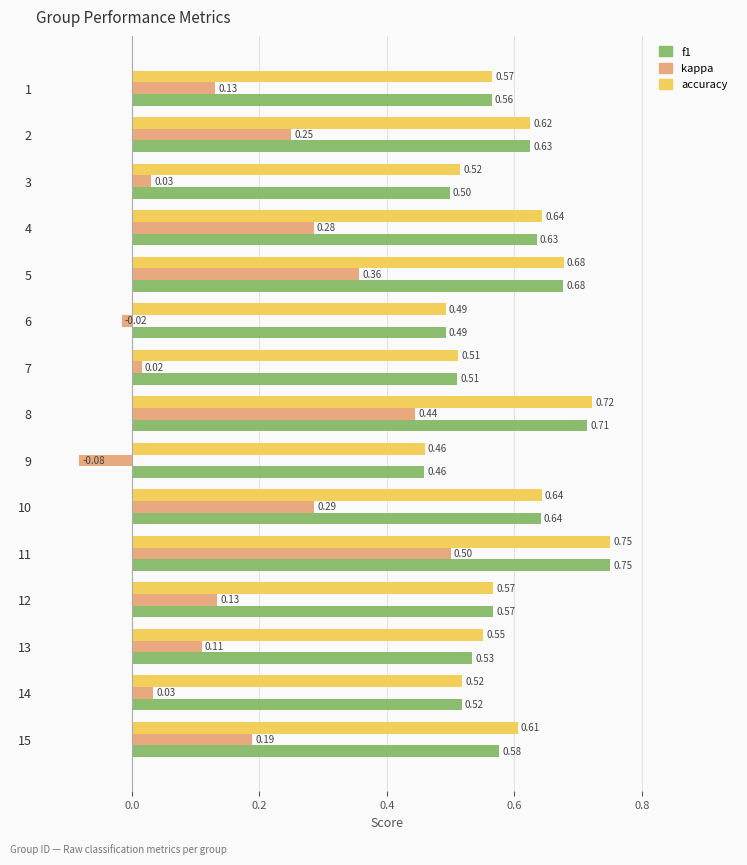

What is the sum of the accuracy values at 2 and 8?

1.3